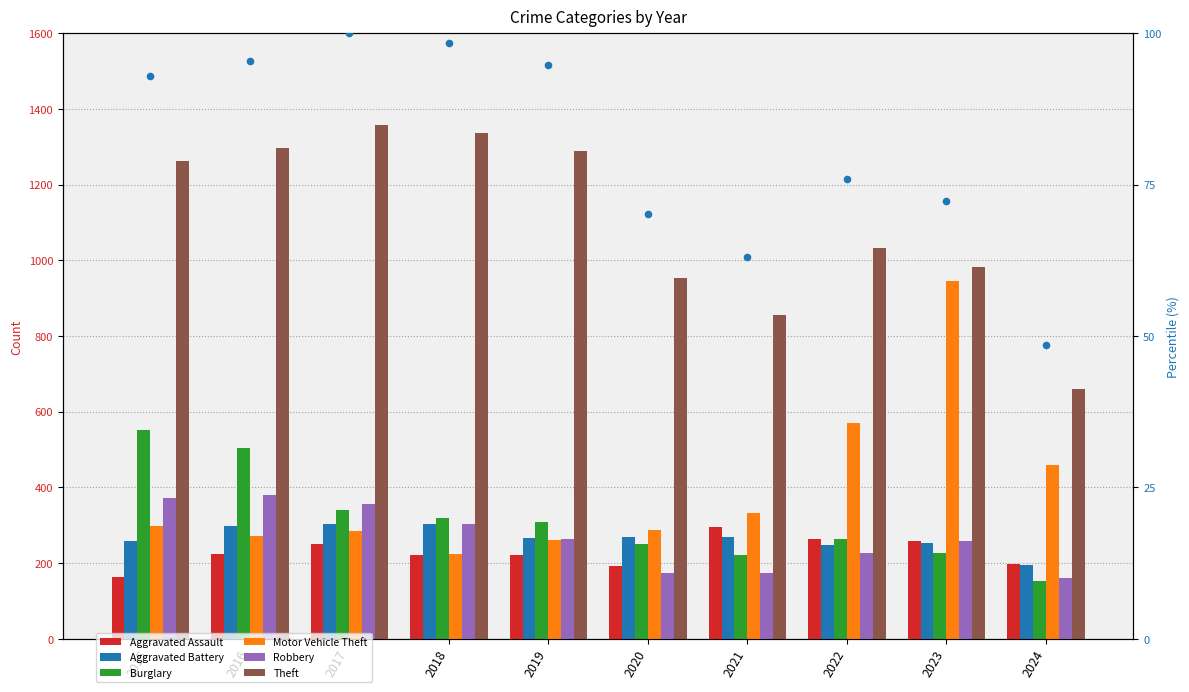

Which series has the widest spread of Y values?

Motor Vehicle Theft